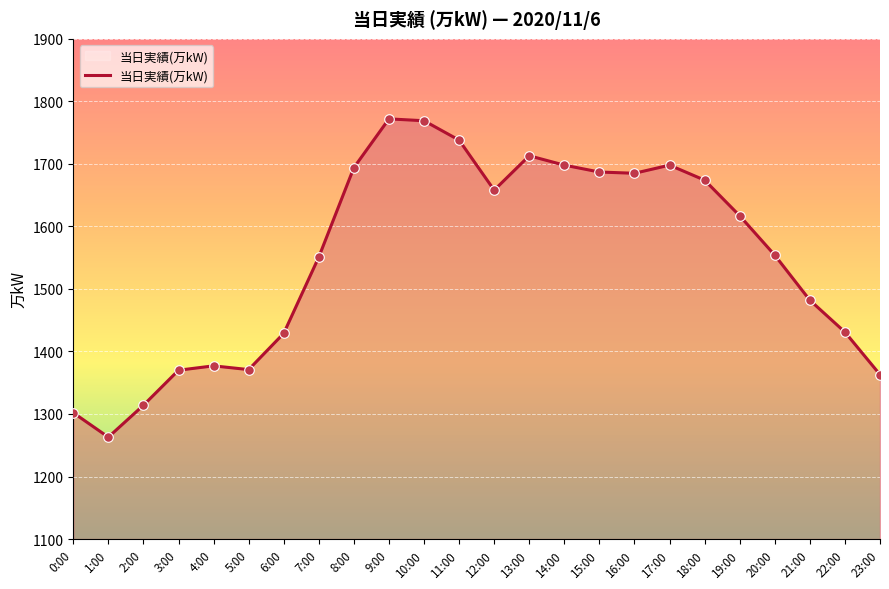

Approximately how many times larger is the value at 1:00 compared to 14:00?

0.7